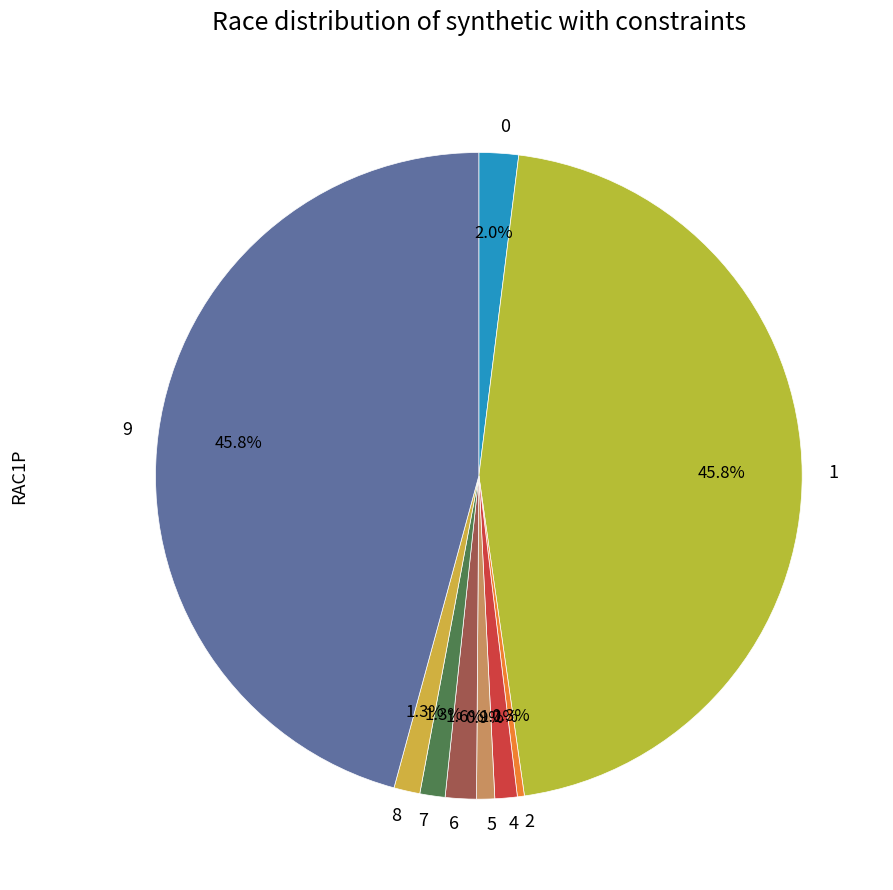

Count the number of slices in the pie.

9